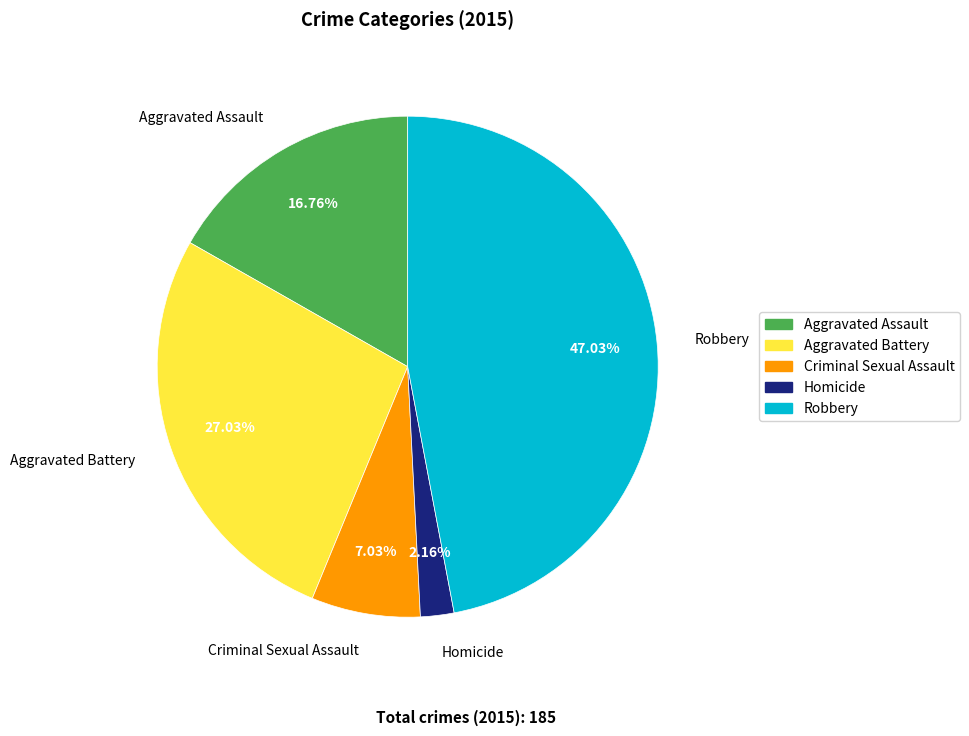

Count the number of slices in the pie.

5